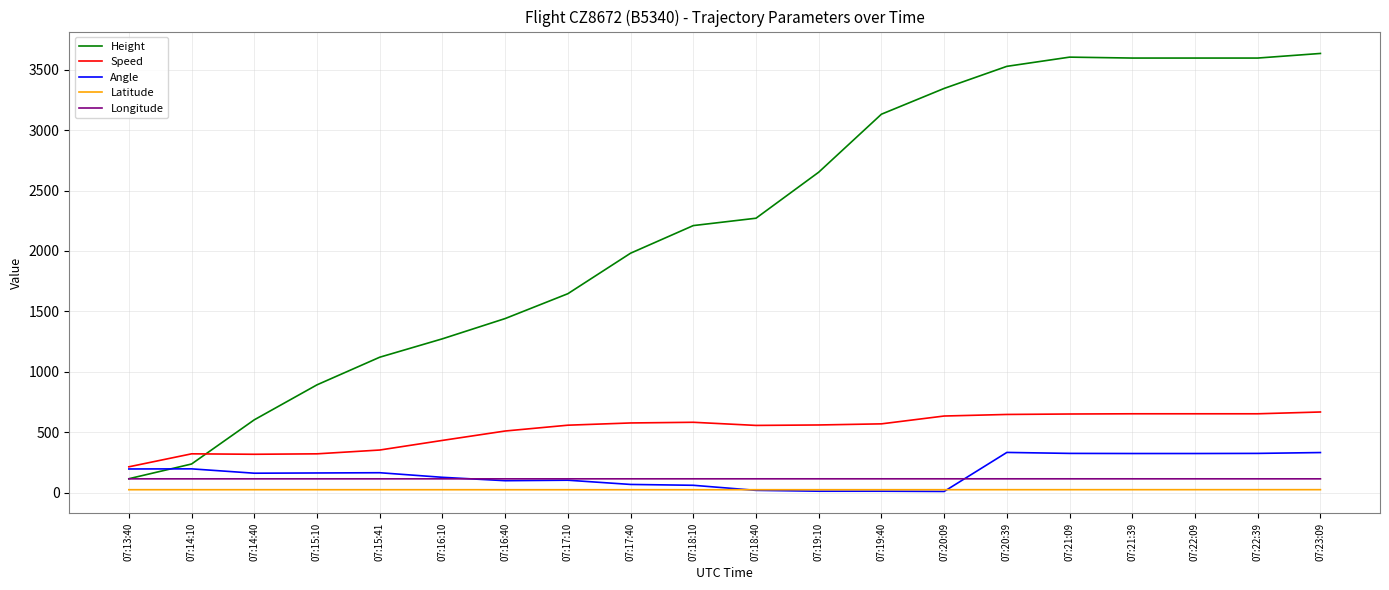

How many intersections are there between Speed and Height?

1